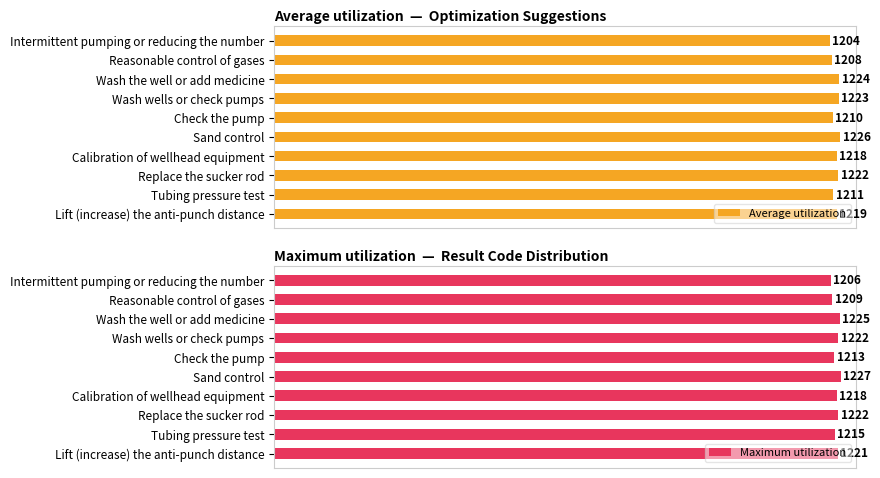

List the labels in order of Average utilization value, largest first.

Sand control, Wash the well or add medicine, Wash wells or check pumps, Replace the sucker rod, Lift (increase) the anti-punch distance, Calibration of wellhead equipment, Tubing pressure test, Check the pump, Reasonable control of gases, Intermittent pumping or reducing the number